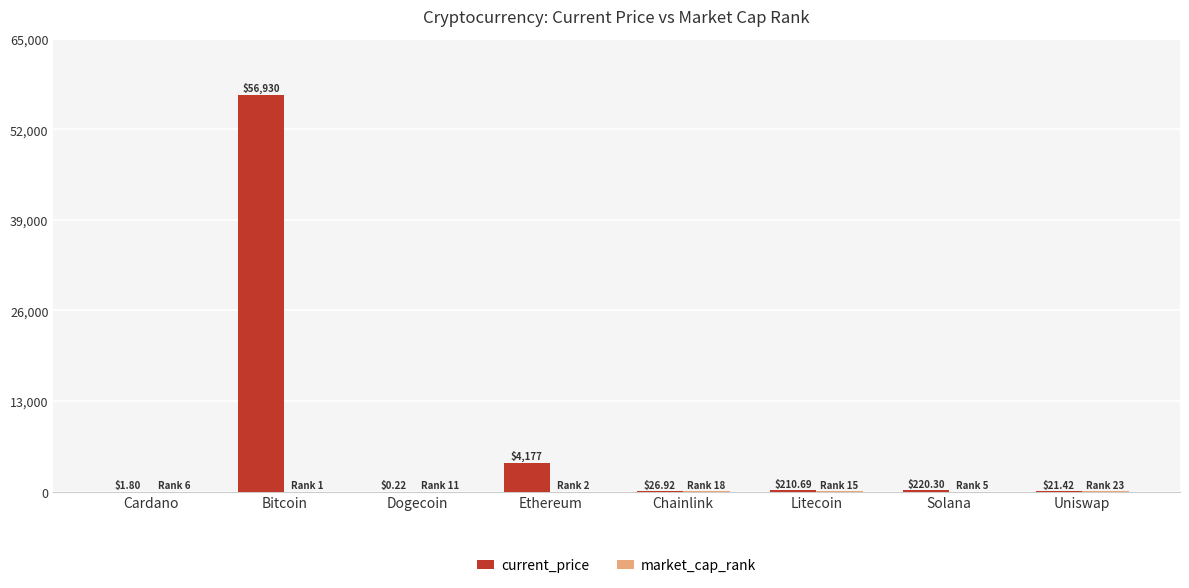

Between Solana and Uniswap, which series saw the biggest shift?

current_price